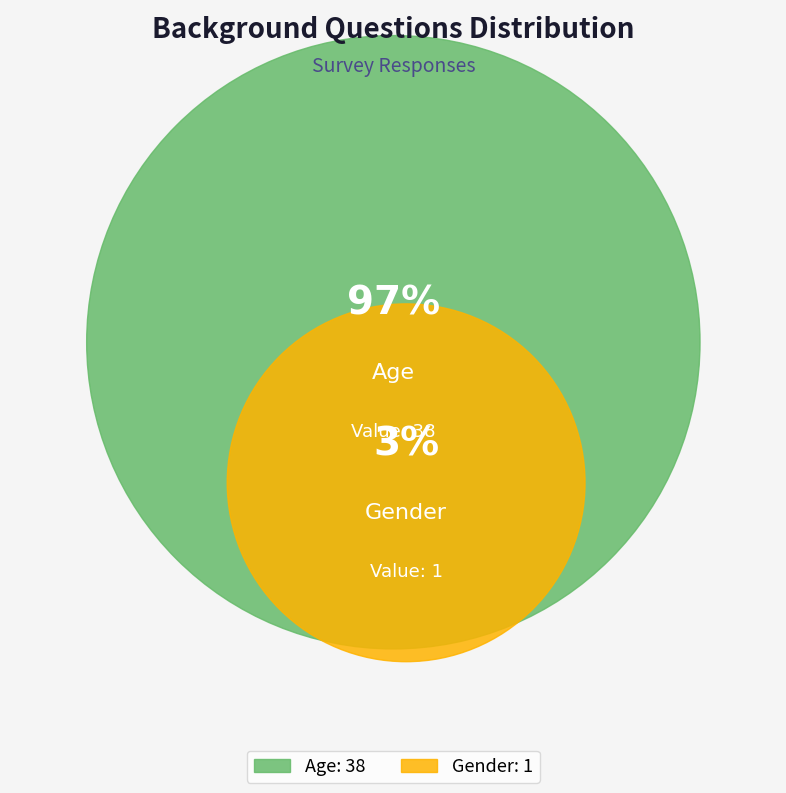

To the nearest percent, what percentage of the pie is Gender?

3%